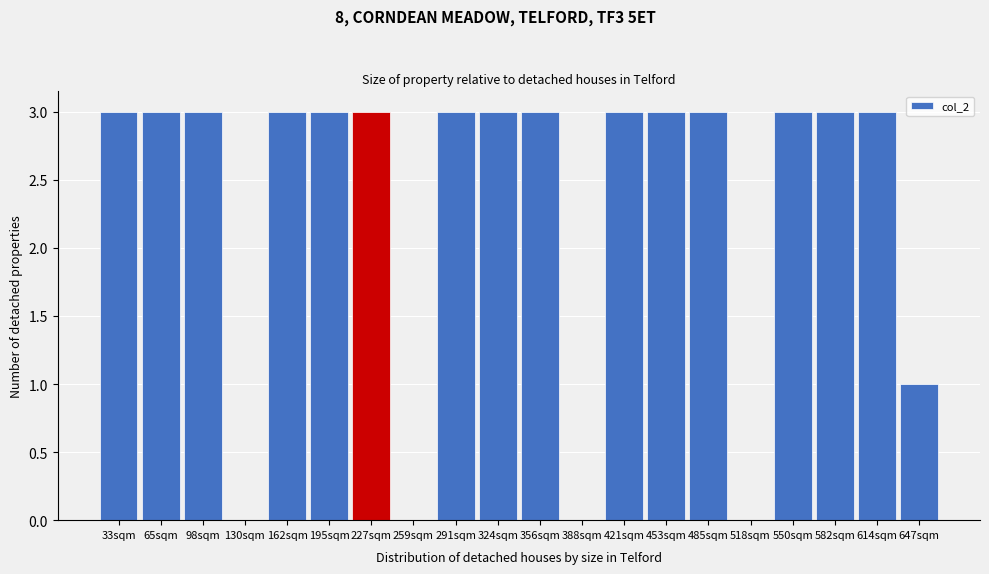

Reading left to right, what are all the values shown in this chart?

33sqm=3	65sqm=3	98sqm=3	130sqm=0	162sqm=3	195sqm=3	227sqm=3	259sqm=0	291sqm=3	324sqm=3	356sqm=3	388sqm=0	421sqm=3	453sqm=3	485sqm=3	518sqm=0	550sqm=3	582sqm=3	614sqm=3	647sqm=1